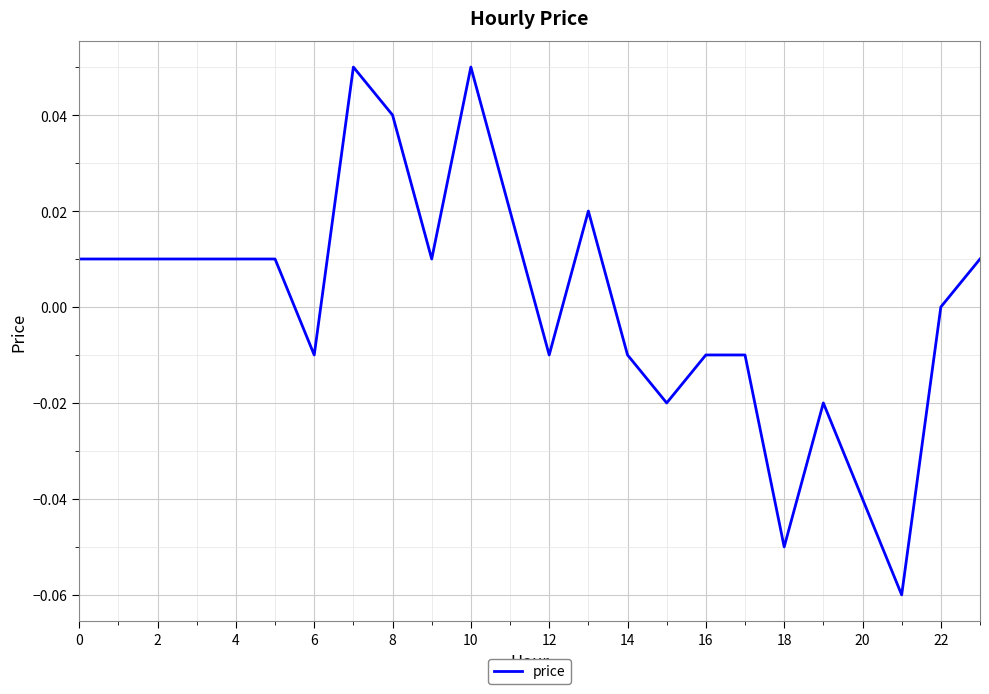

Count the number of categories in the chart.

24